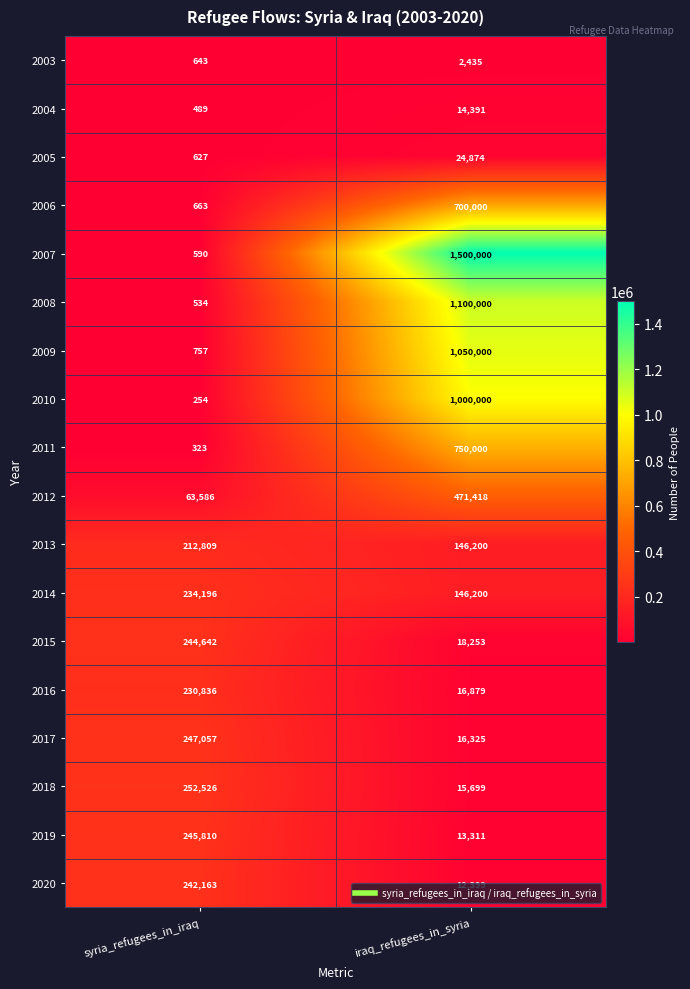

What is the difference between the 2008 values at syria_refugees_in_iraq and iraq_refugees_in_syria?

1099466